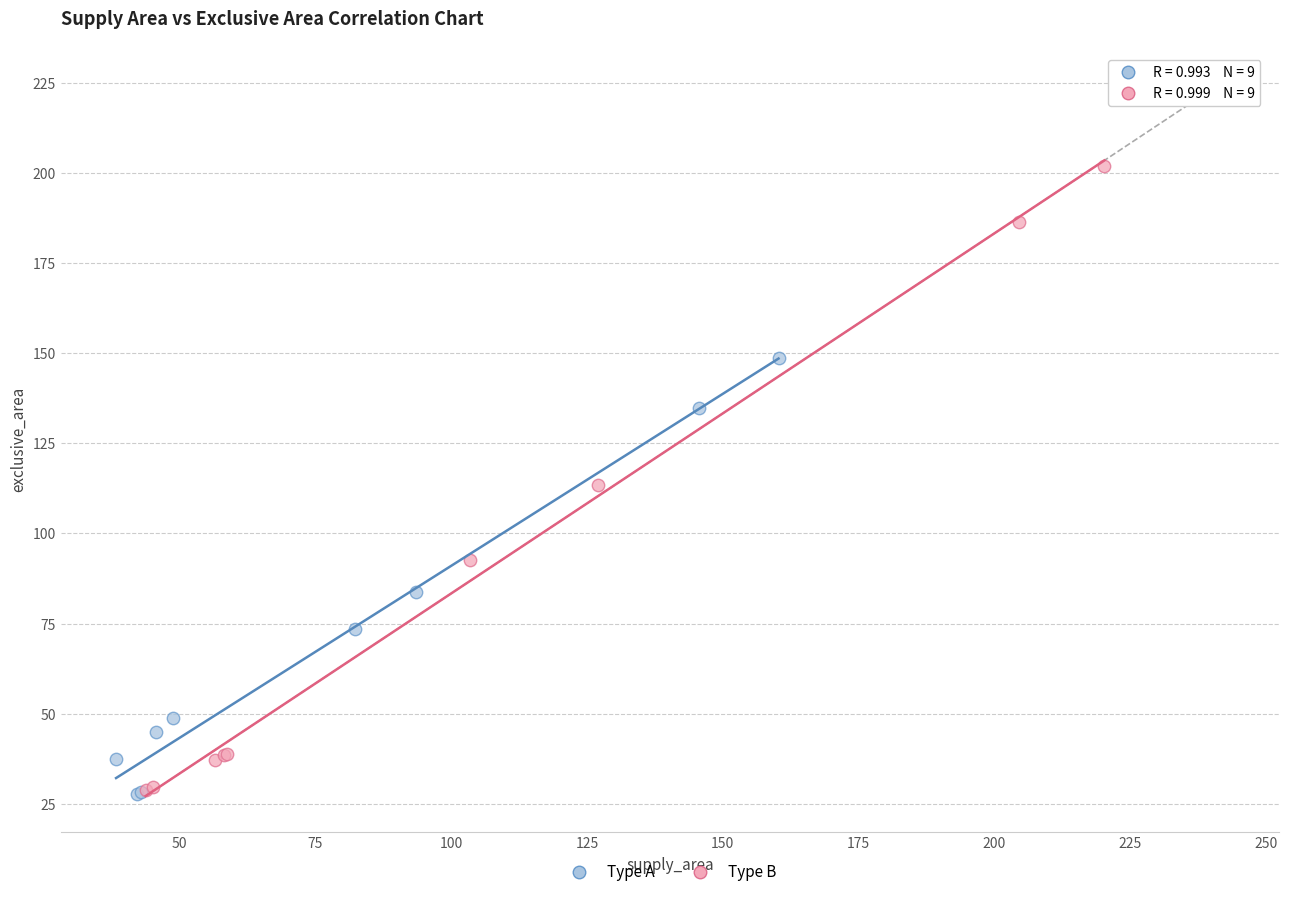

Which series has the widest spread of Y values?

Type B